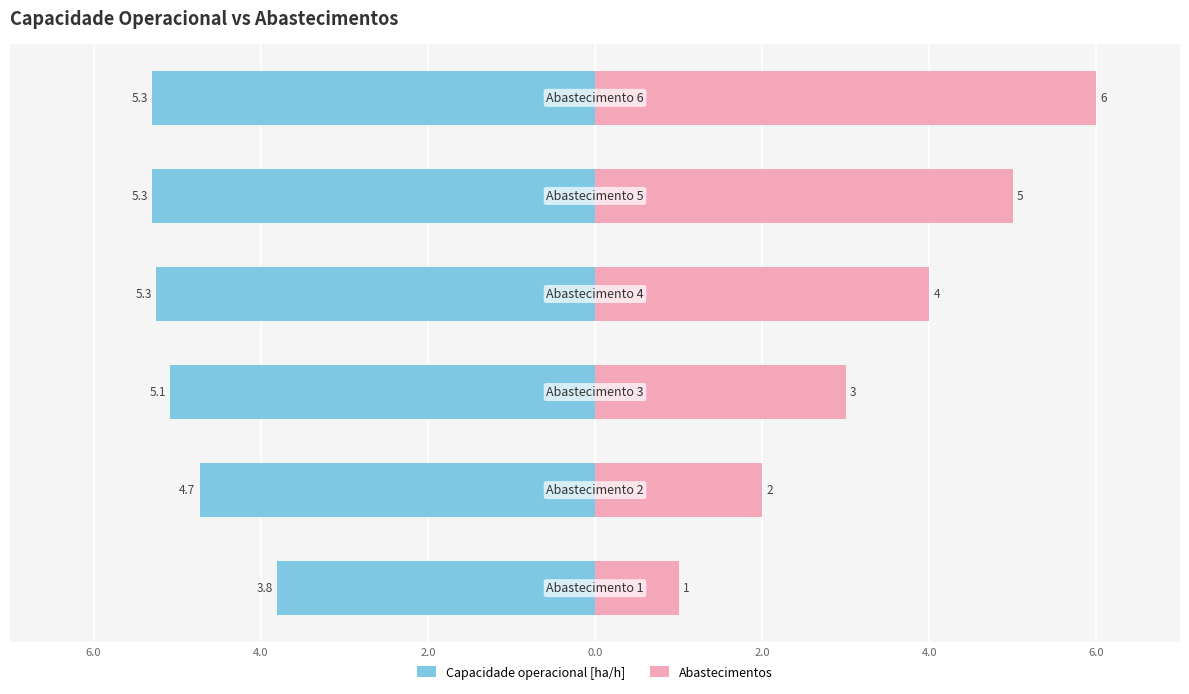

What is the difference between the highest and lowest values at 6.0?

6.7